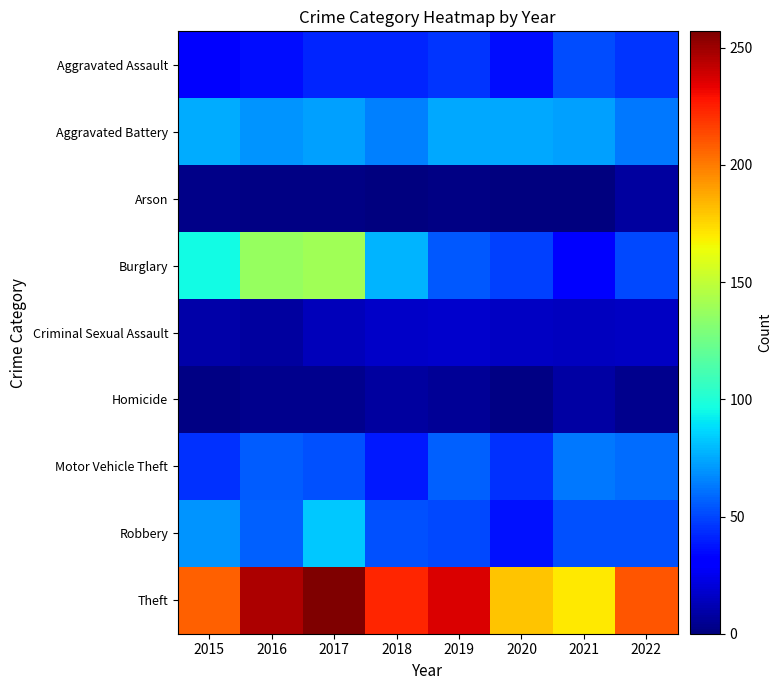

At how many categories does at least one series exceed 48?

8